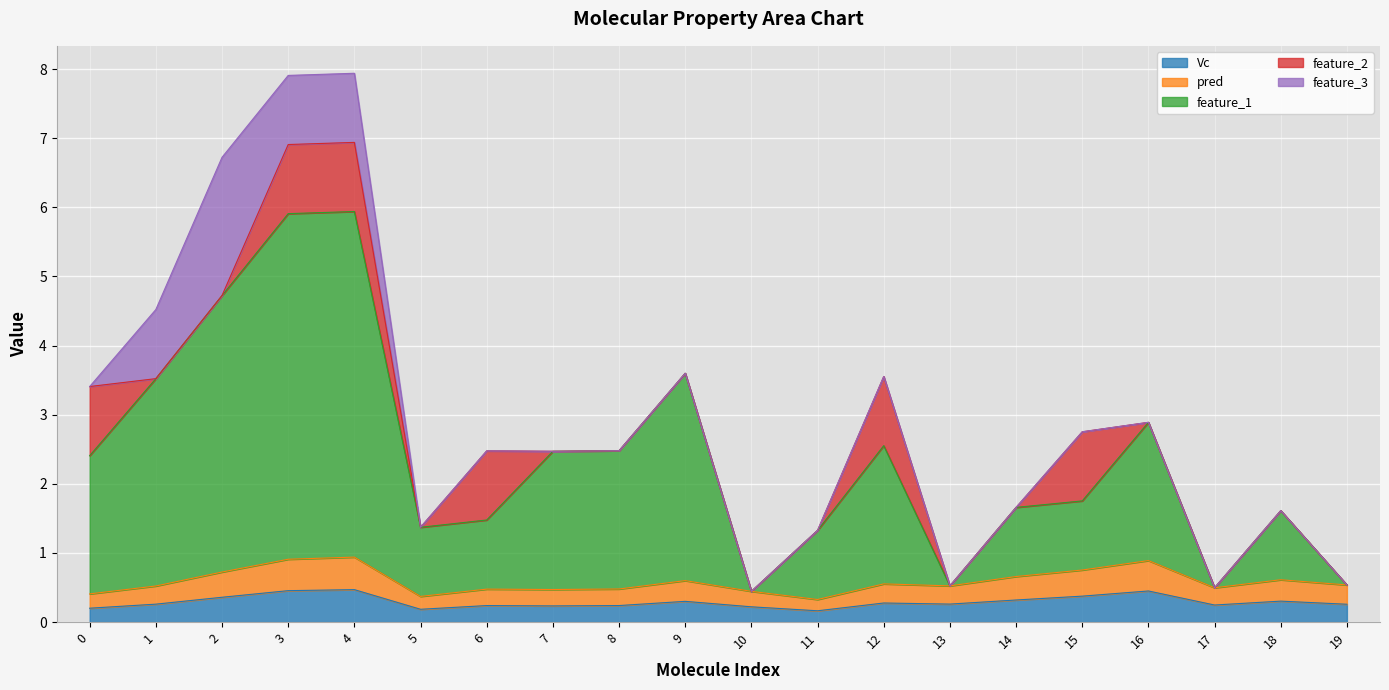

True or false: feature_1 and Vc intersect in this chart.

False